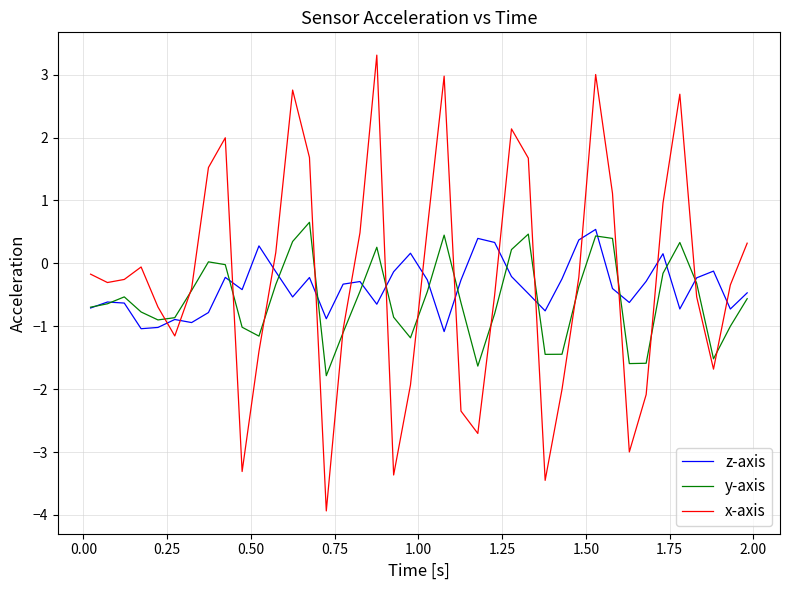

Which series ends up on top after the final intersection of z-axis and x-axis?

x-axis